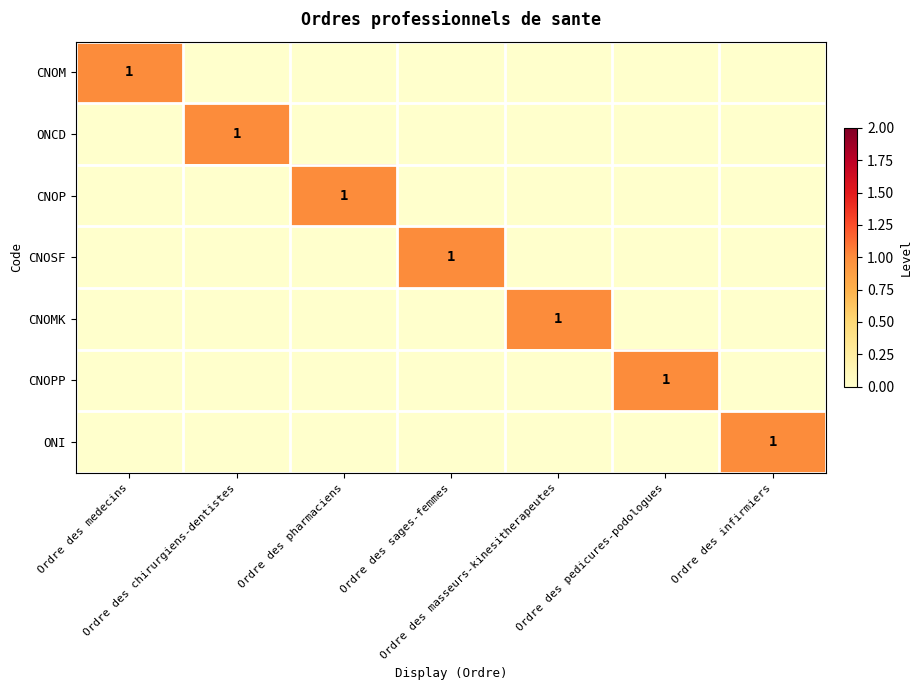

What is the highest value of the ONCD series?

1